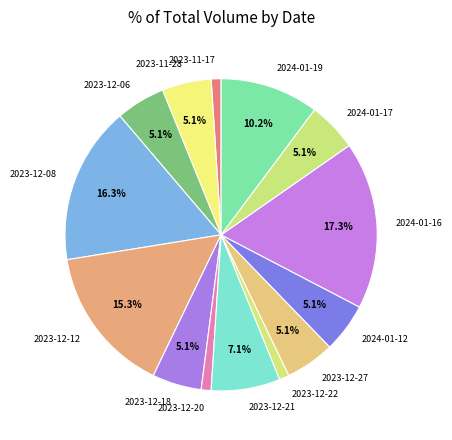

How many slices are in this pie chart?

14